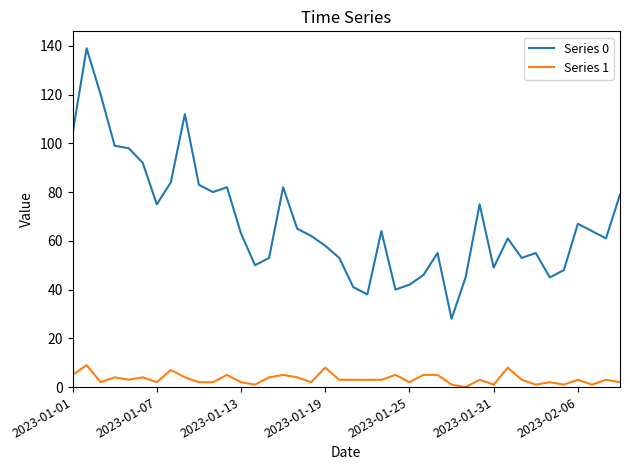

Rank the series by their average value, from lowest to highest.

Series 1, Series 0